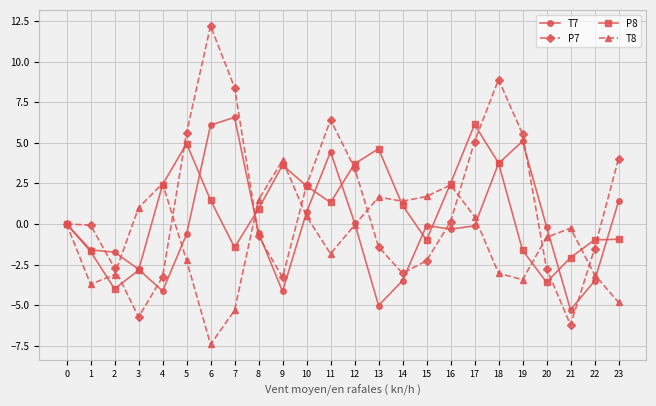

True or false: P8 and T8 intersect in this chart.

True